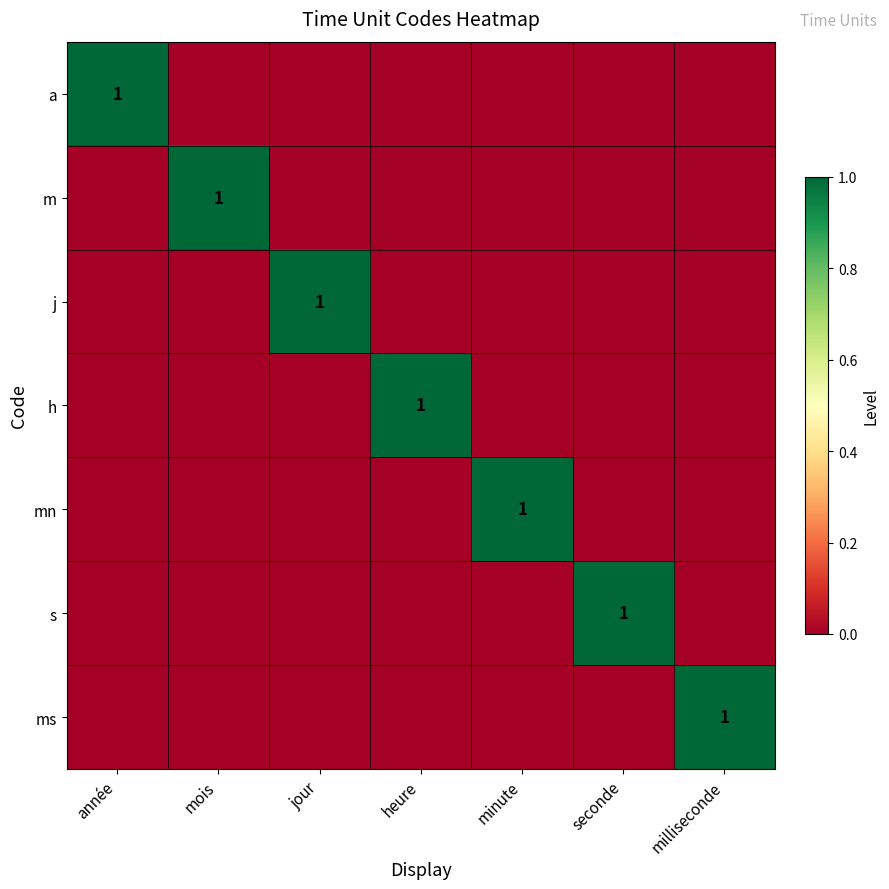

The mn series shows 1 at minute. True or false?

True